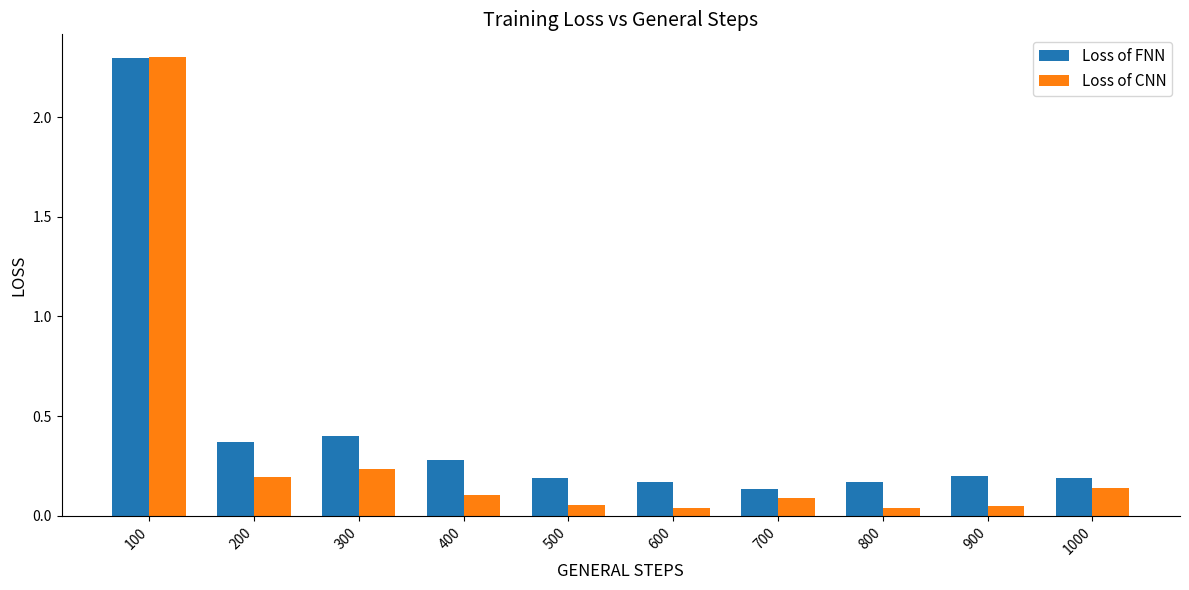

Which series has the largest total across all categories?

Loss of FNN